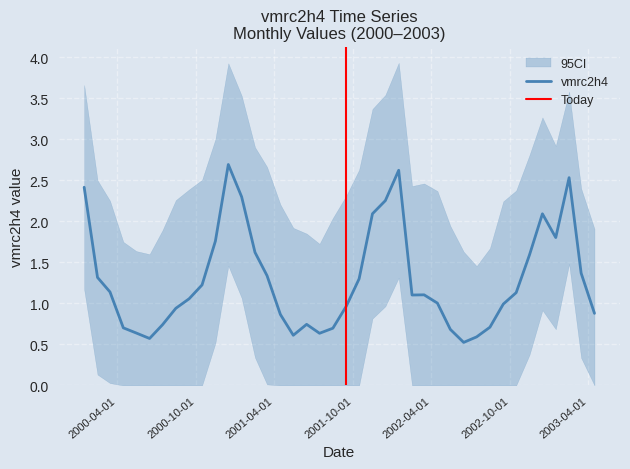

What is the difference between the maximum and minimum values?

2.2